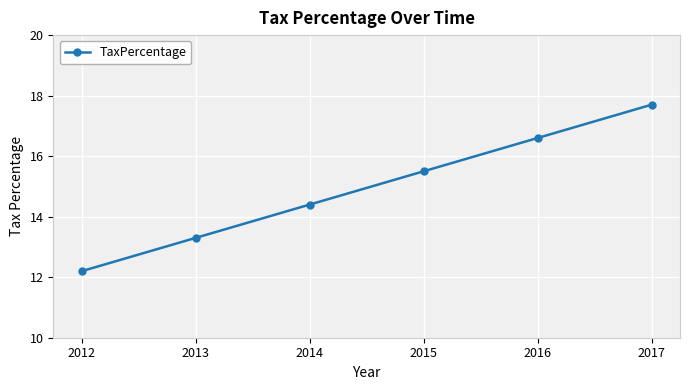

What is the sum of the values at 2012 and 2017?

29.9